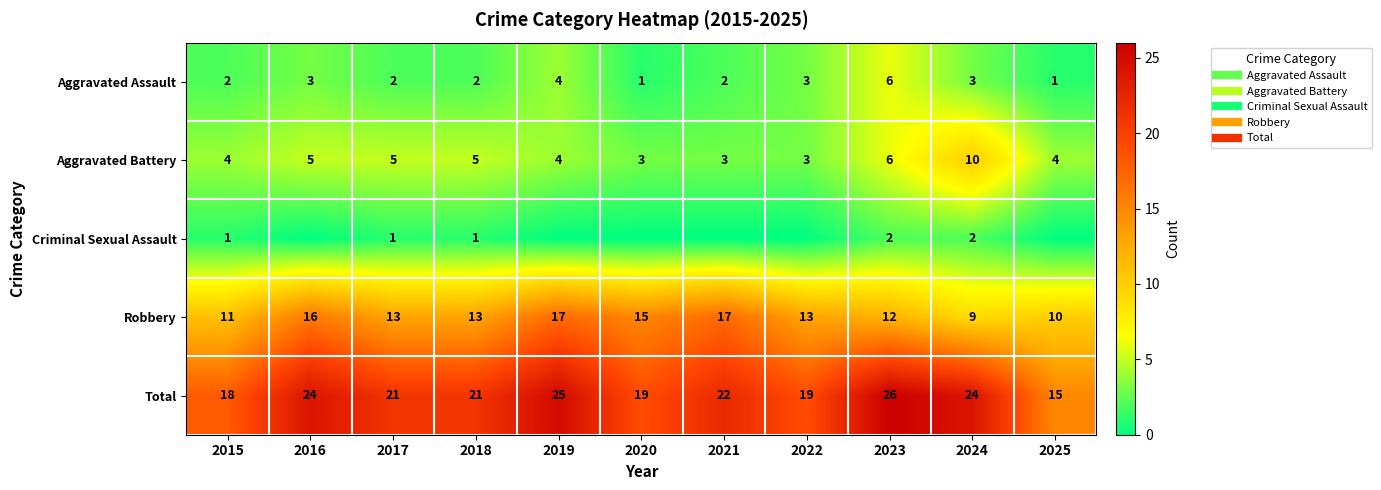

Which series has the widest spread of values?

Total